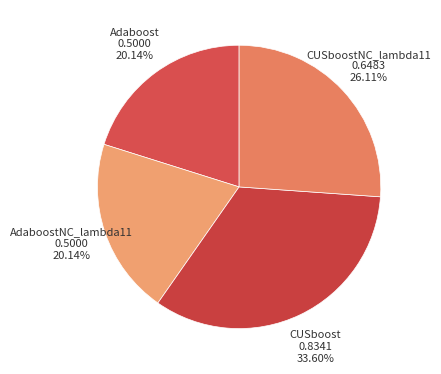

Count the number of slices in the pie.

4